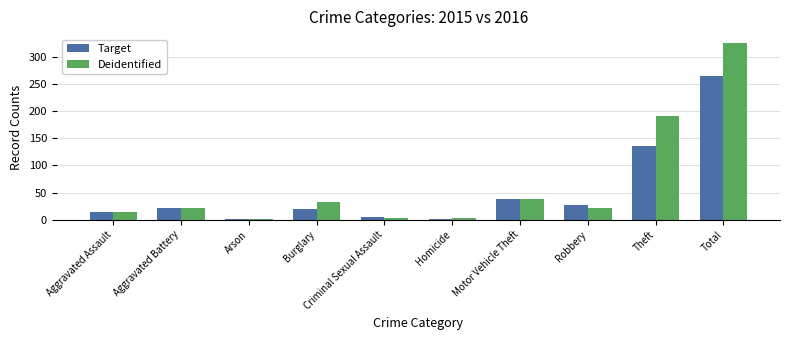

Is it true that Target equals 7 at Aggravated Battery?

False